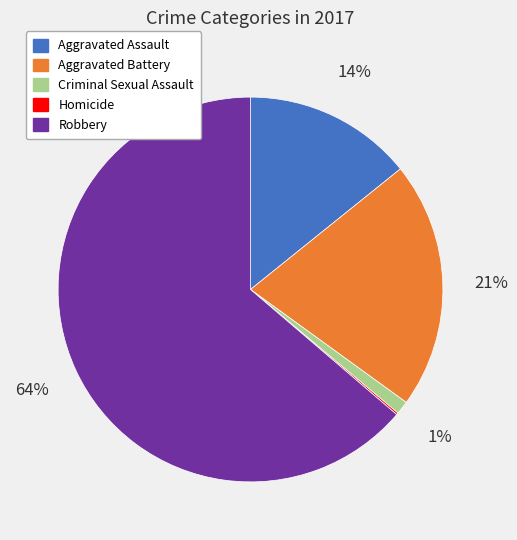

True or false: Robbery accounts for 49% of the total.

False